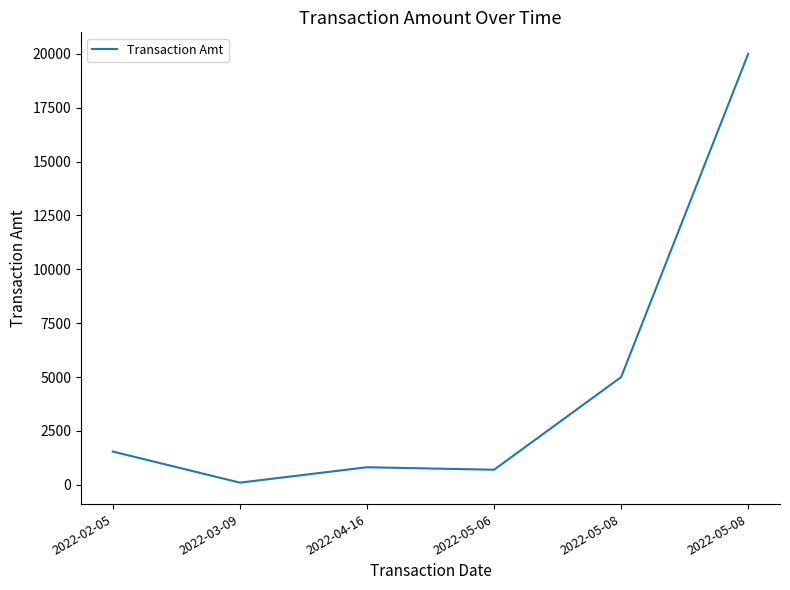

Count the number of values greater than 1545.

3